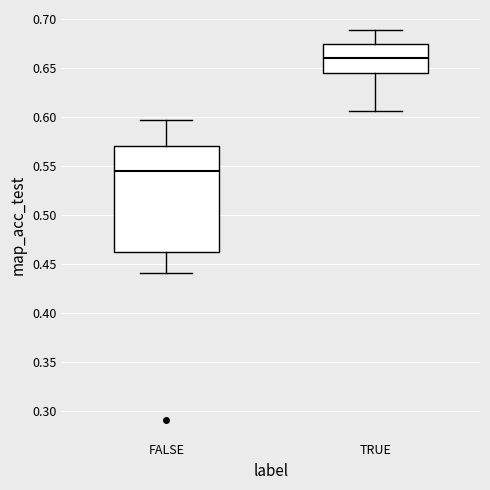

Reading left to right, read every box against the y-axis: the position of its median line, the range the box covers, and the ends of its whiskers. The values are not printed on the chart, so give them approximately, as read against the axis.

FALSE: median 0.545, box 0.460 to 0.570, whiskers 0.440 to 0.595
TRUE: median 0.660, box 0.645 to 0.675, whiskers 0.605 to 0.690